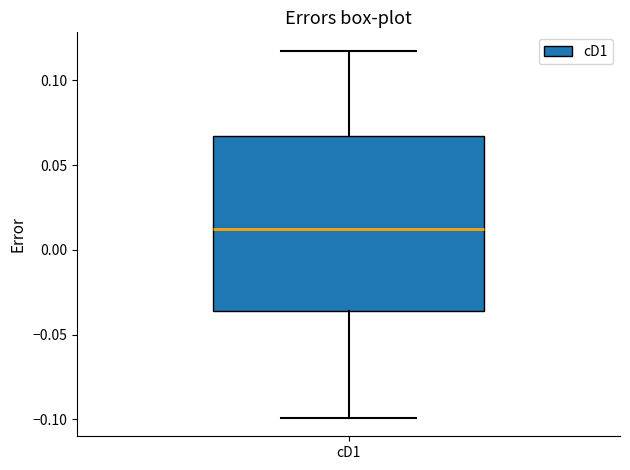

Read this box plot against the y-axis: the position of the median line, the range covered by the box, and the ends of both whiskers. The values are not printed on the chart, so give them approximately, as read against the axis.

median 0.010, box -0.035 to 0.065, whiskers -0.100 to 0.115